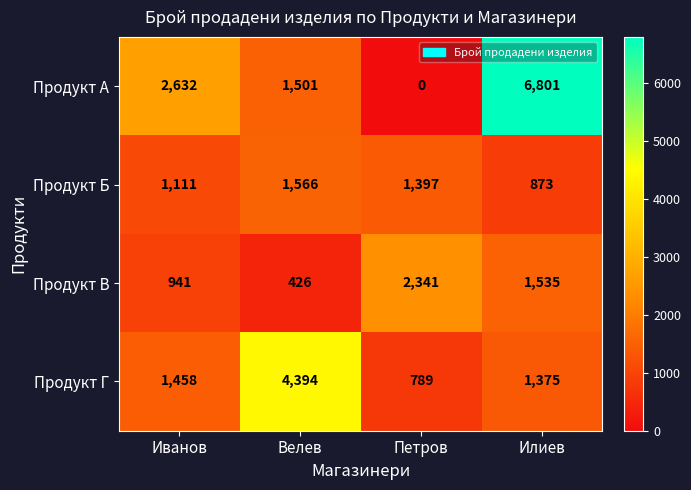

Between Иванов and Петров, which series saw the biggest shift?

Продукт А